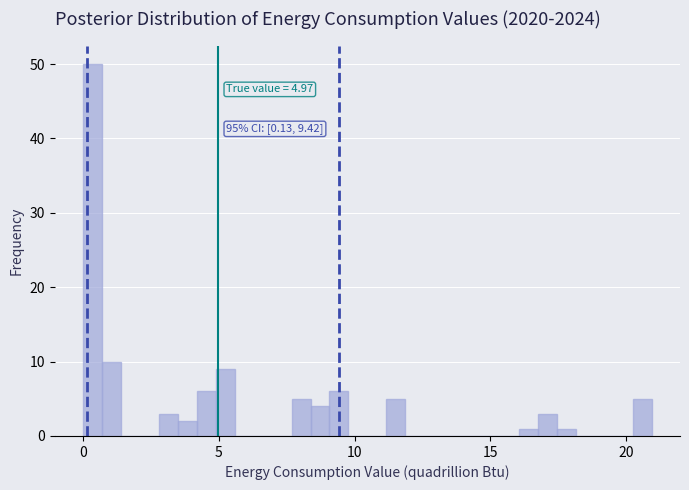

Around what value on the x-axis is the tallest bar? Give the approximate position of its centre, as read against the axis.

0.5